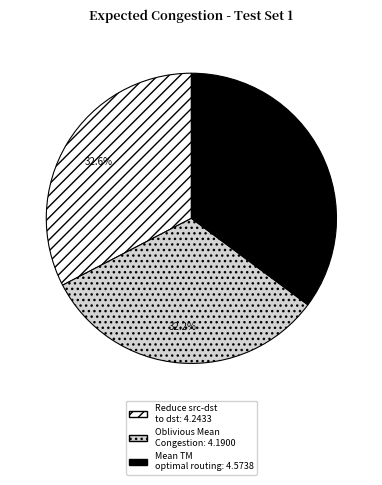

Is there a majority slice in this chart?

No